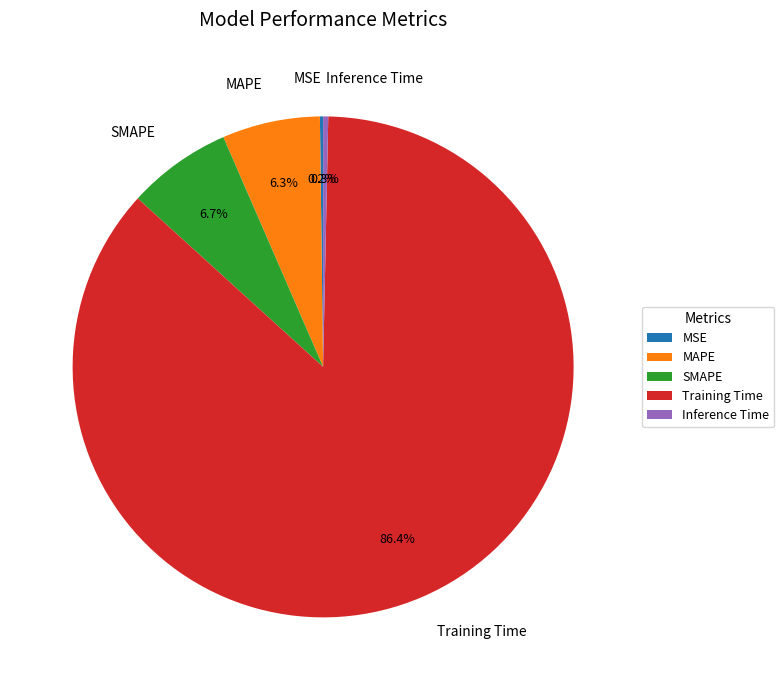

Between MAPE and Inference Time, which is larger?

MAPE